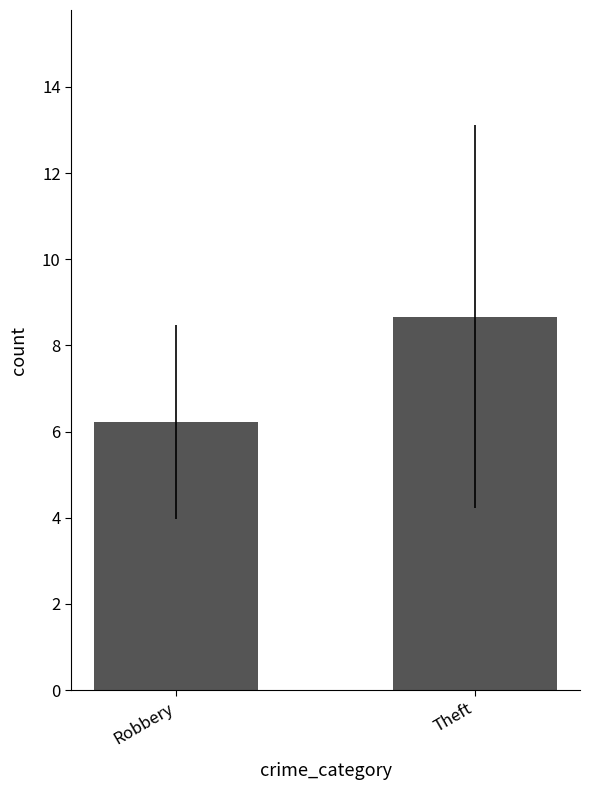

Reading left to right, transcribe all the data shown in this chart.

6.2	8.7